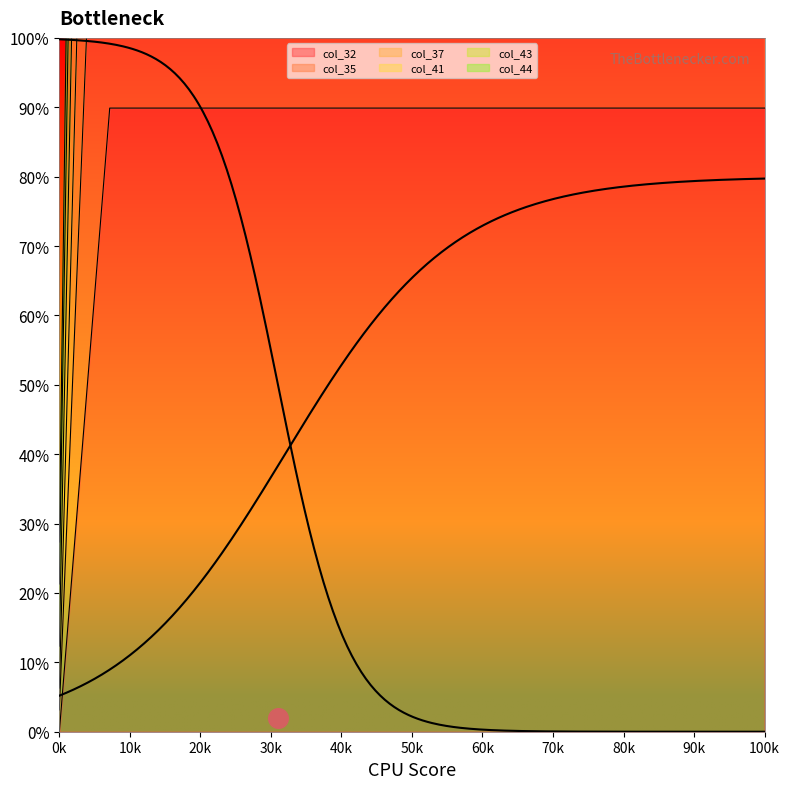

Which series contains the highest Y value?

col_43